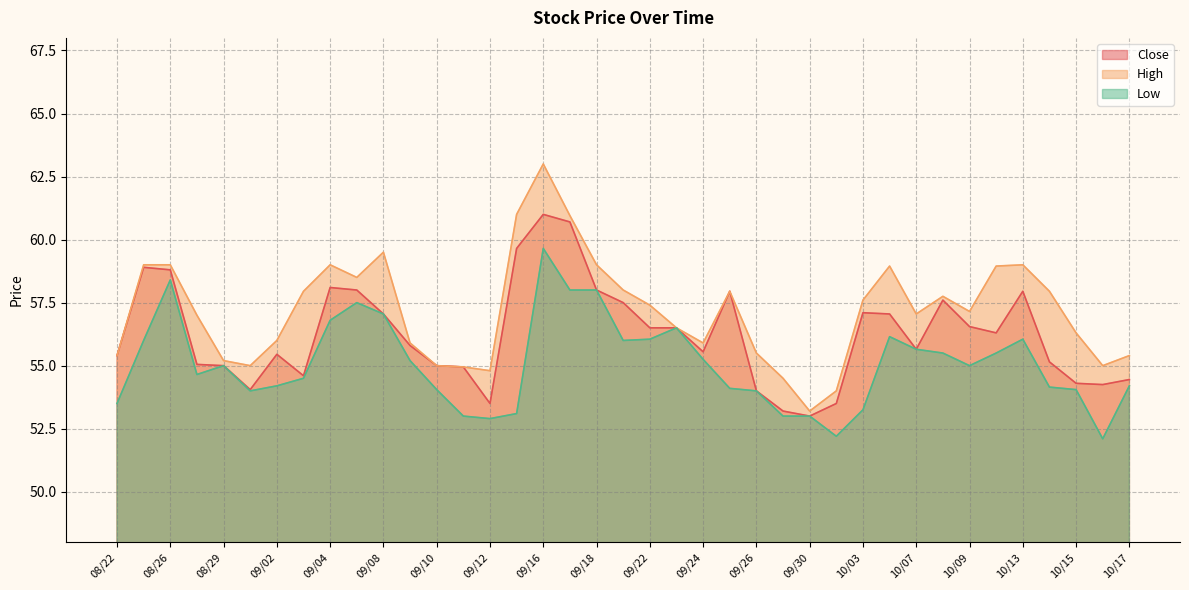

What is the lowest value of the Low series?

52.1